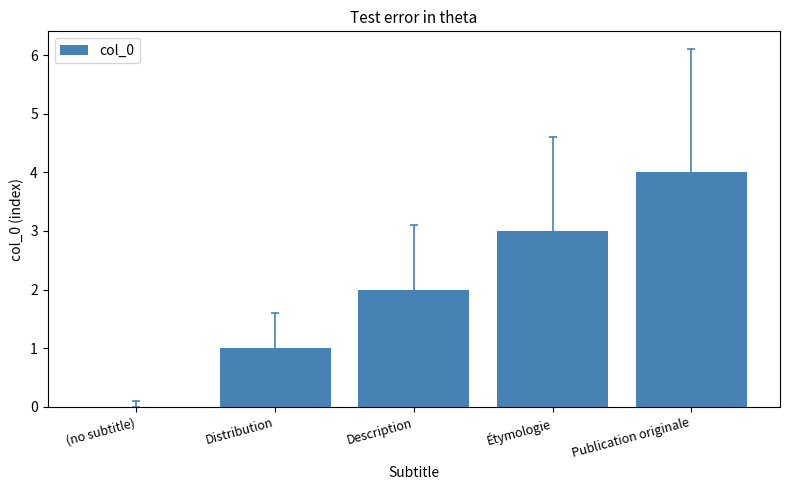

Is it true that the value at Étymologie is 3?

True